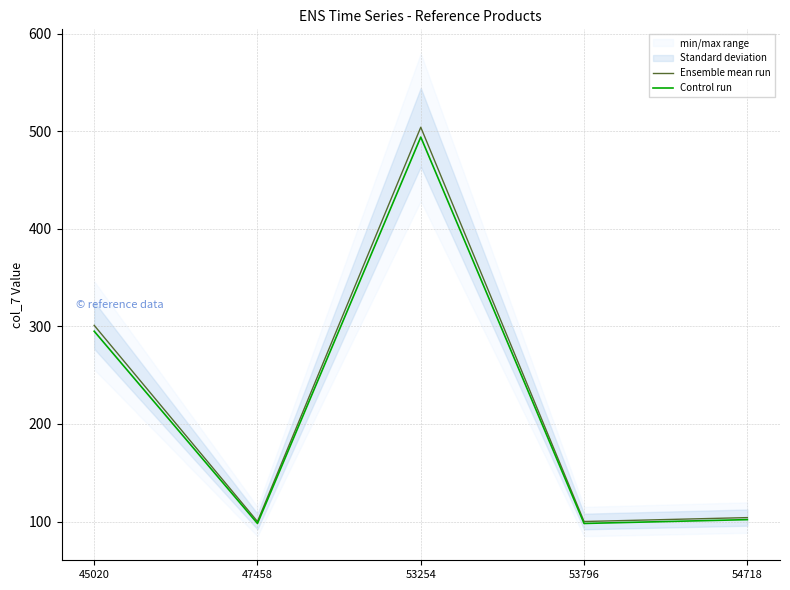

What is the average value of the Ensemble mean run series?

221.8